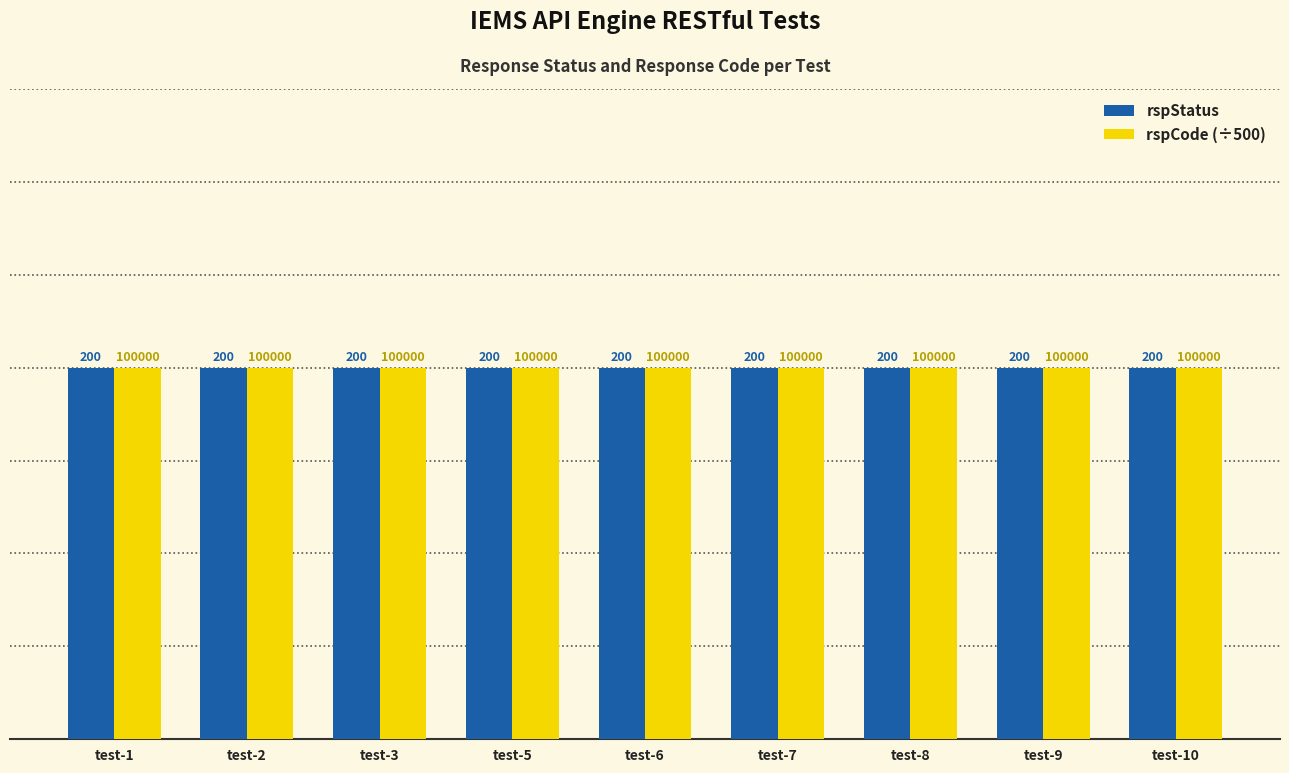

Rank the categories by rspCode value from lowest to highest.

test-1, test-2, test-3, test-5, test-6, test-7, test-8, test-9, test-10